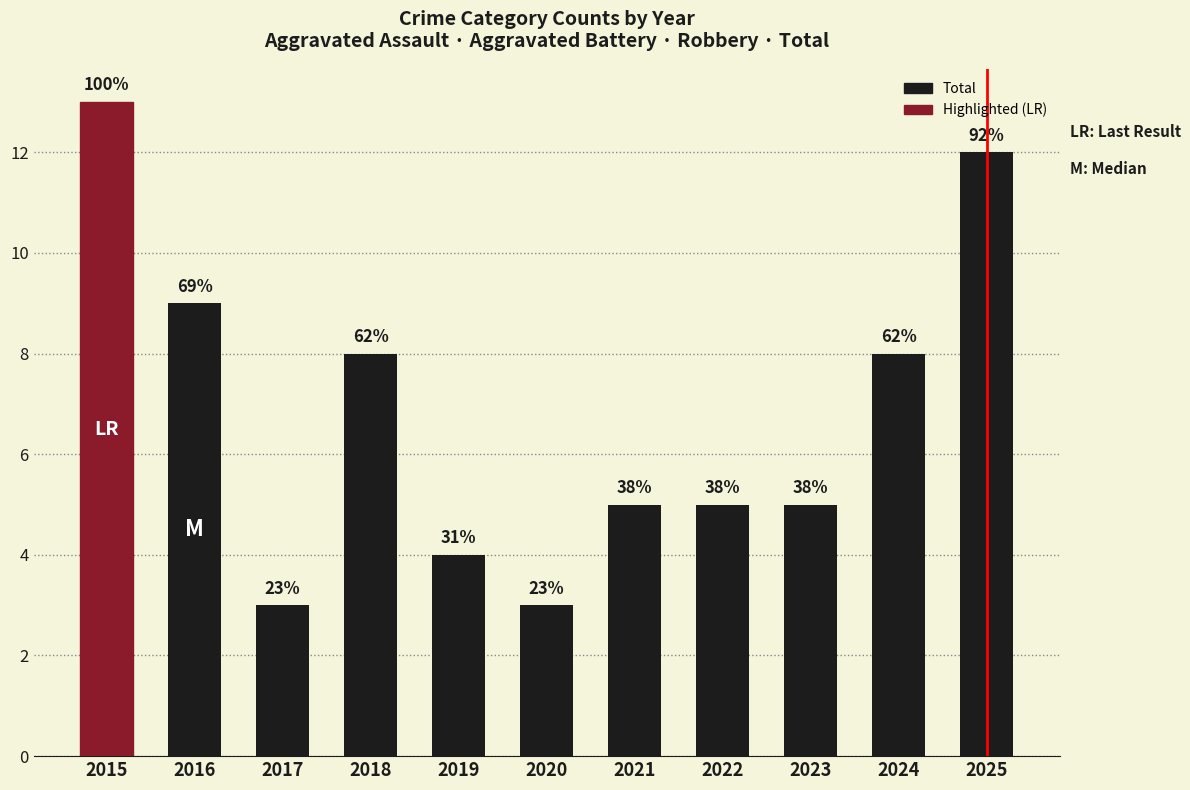

What is the minimum value shown in the chart?

3